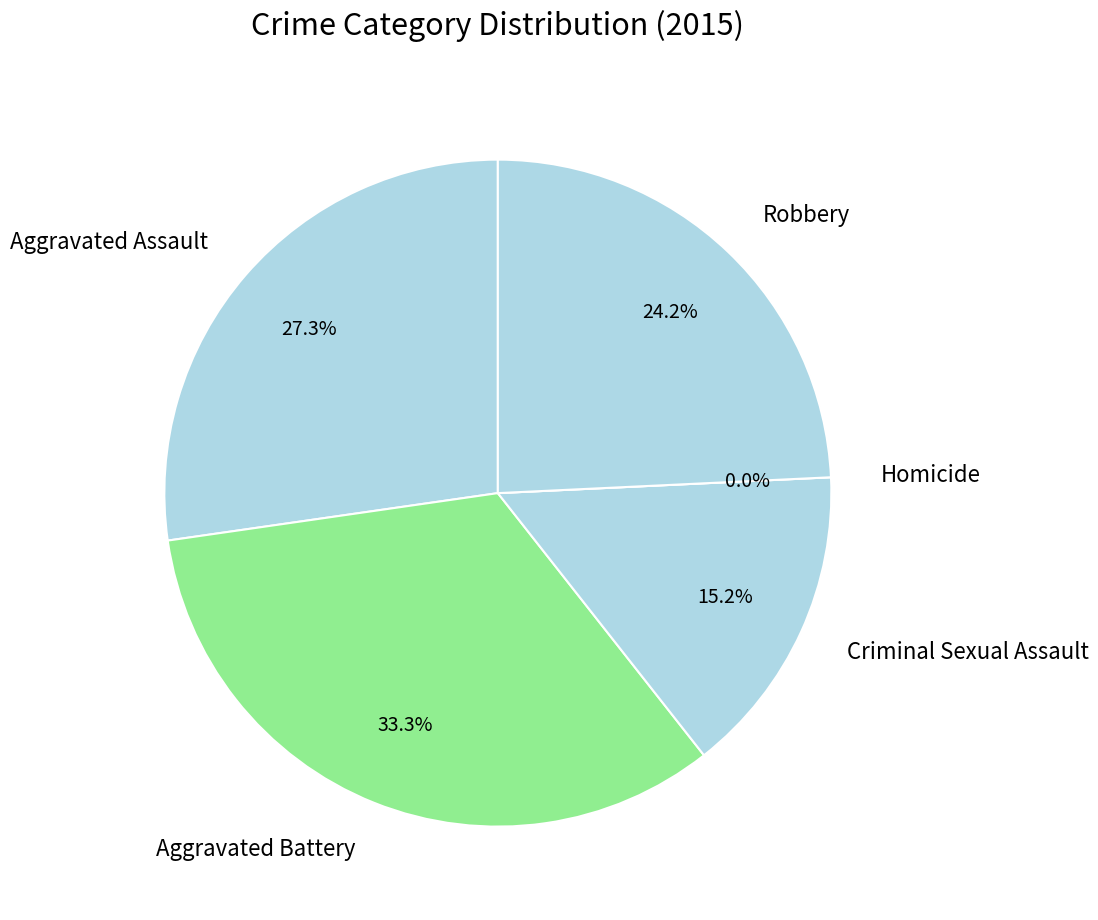

To the nearest percent, what is the combined percentage of Criminal Sexual Assault and Homicide?

15%